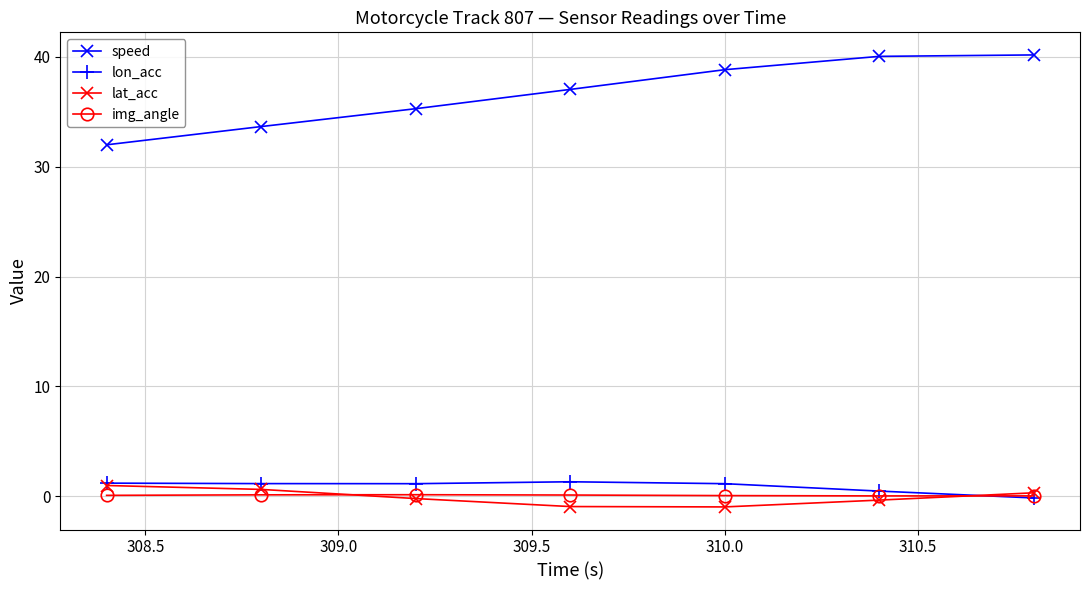

Is this an area chart (filled region under the line)?

No